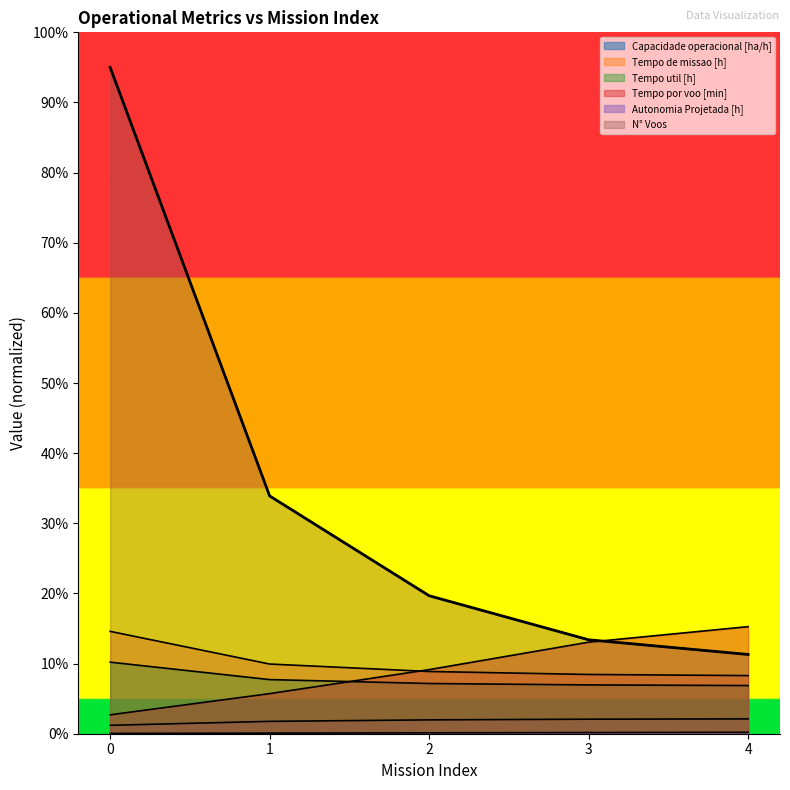

What is the highest value of the Tempo por voo [min] series?

6.1